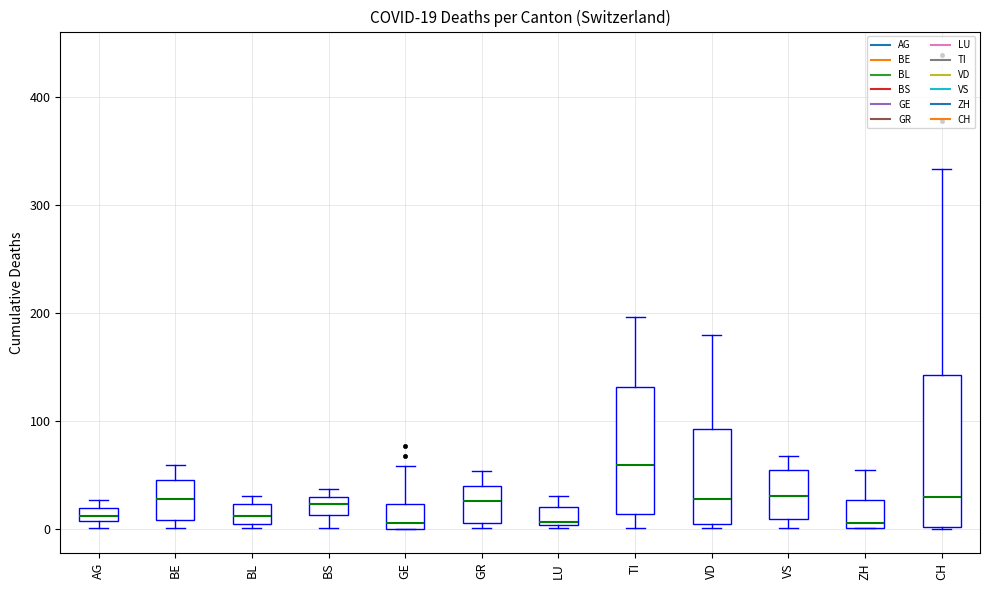

Which box's median line is the highest?

TI